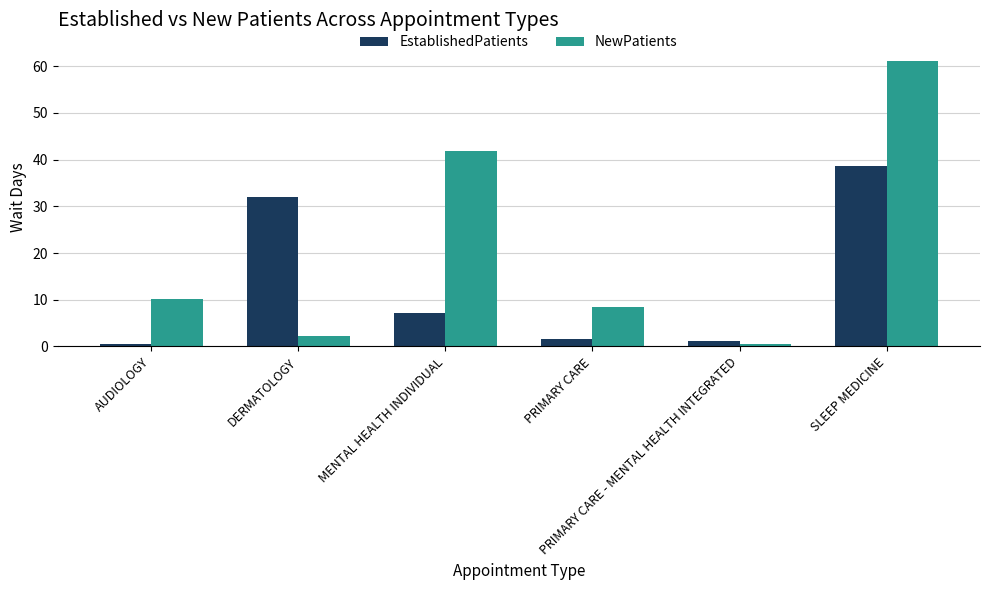

Rank the series at AUDIOLOGY from lowest to highest value.

EstablishedPatients, NewPatients